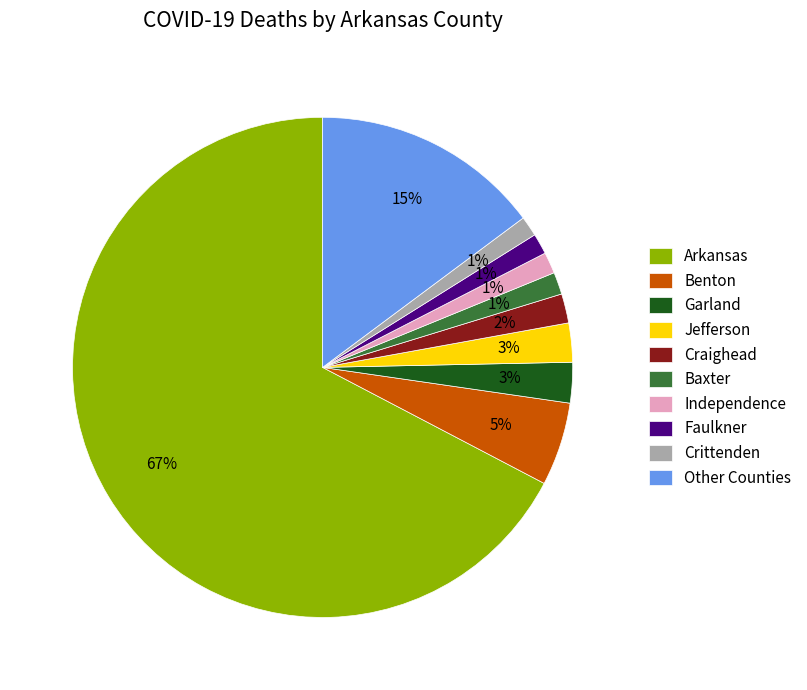

How many slices are in this pie chart?

10